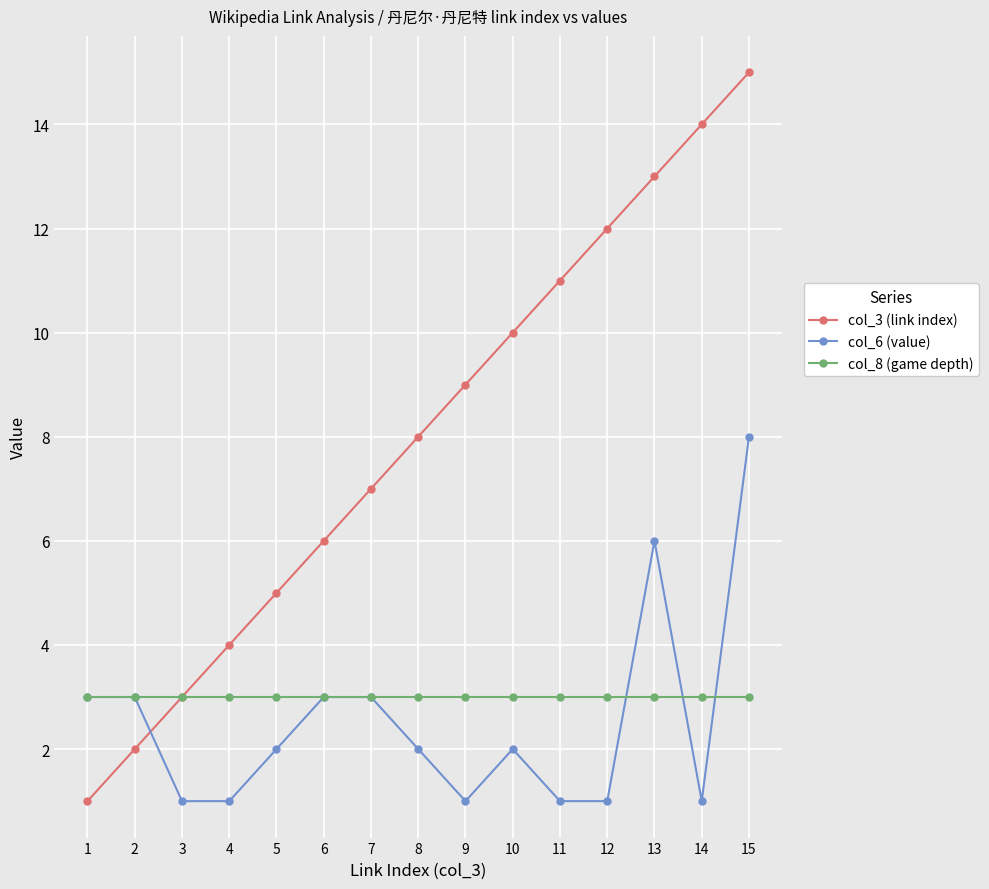

Is the value of col_8 (game depth) at 4 greater than the value of col_6 (value) at 4?

Yes